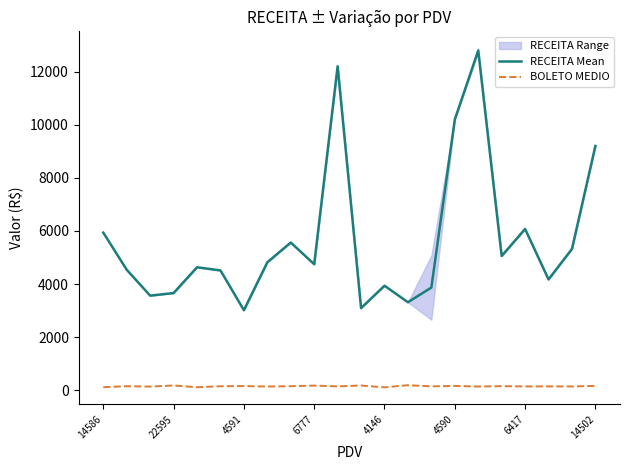

What is the difference between the second highest and second lowest values in the RECEITA Mean series?

9120.6